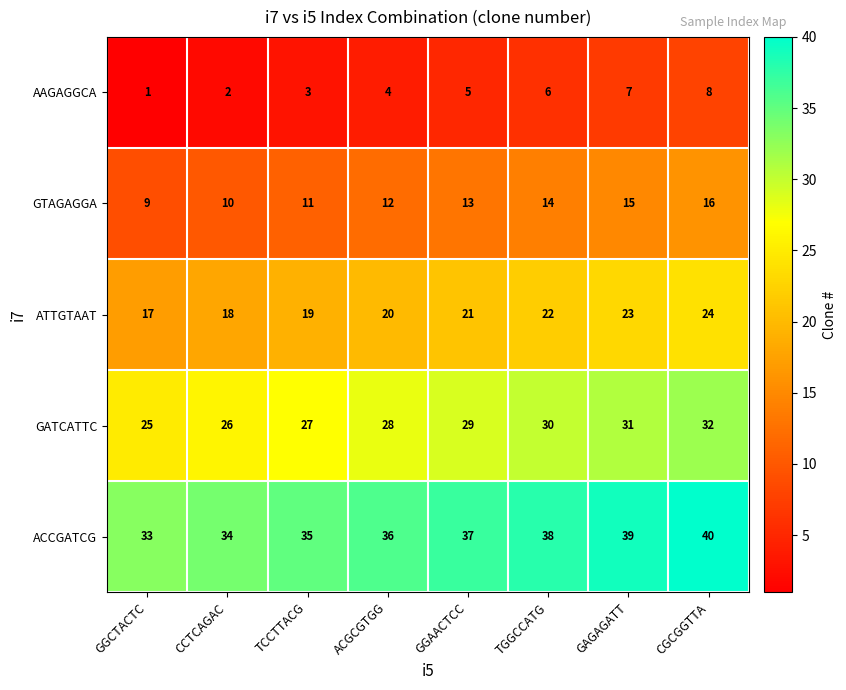

What is the sum of the ACCGATCG values at TCCTTACG and TGGCCATG?

73